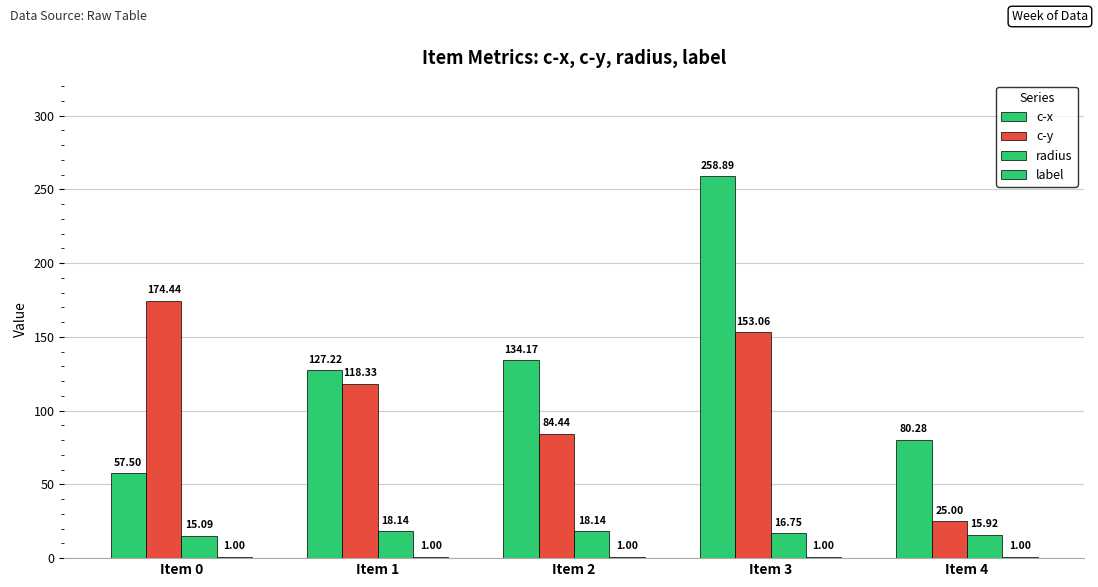

How many values in the c-y series exceed 118?

3